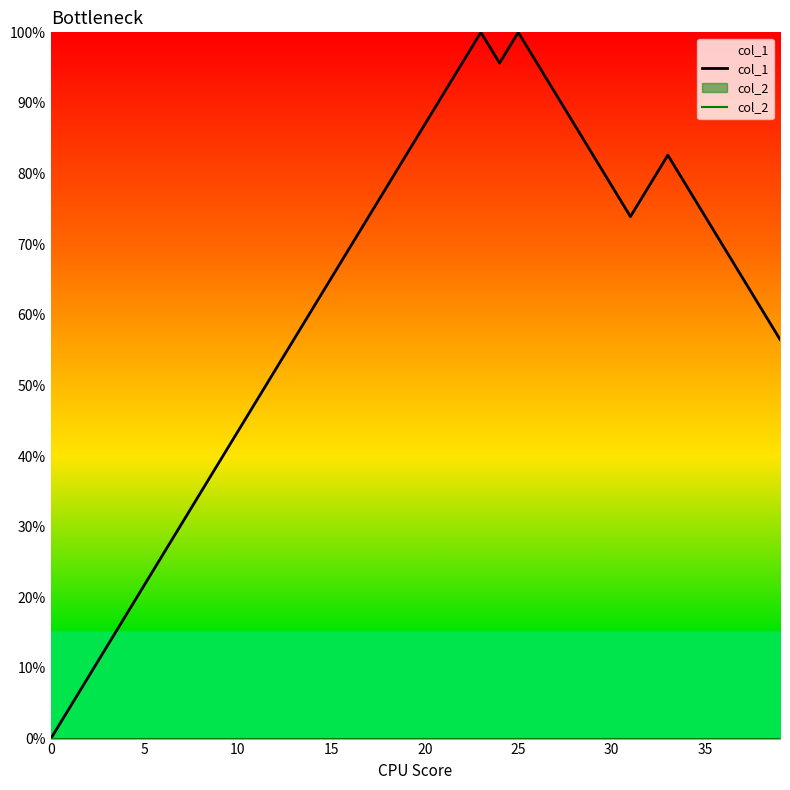

True or false: col_1 has a value of 60.9 at 14.

True